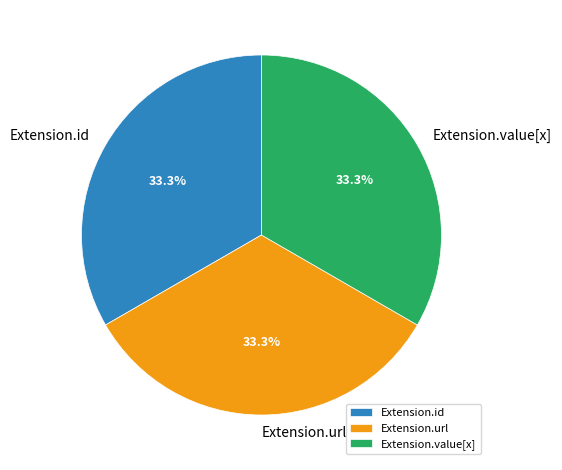

Is Extension.url the majority of the pie?

No